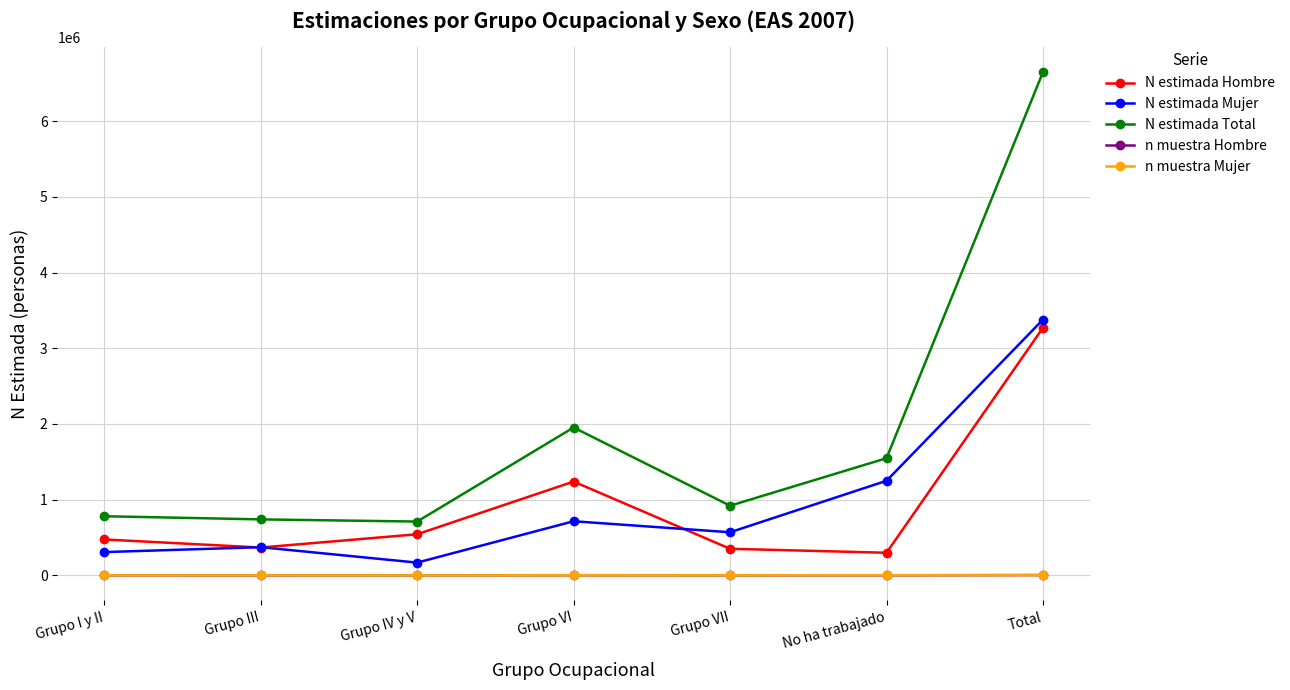

The N estimada Mujer series shows 168950 at Grupo VII. True or false?

False